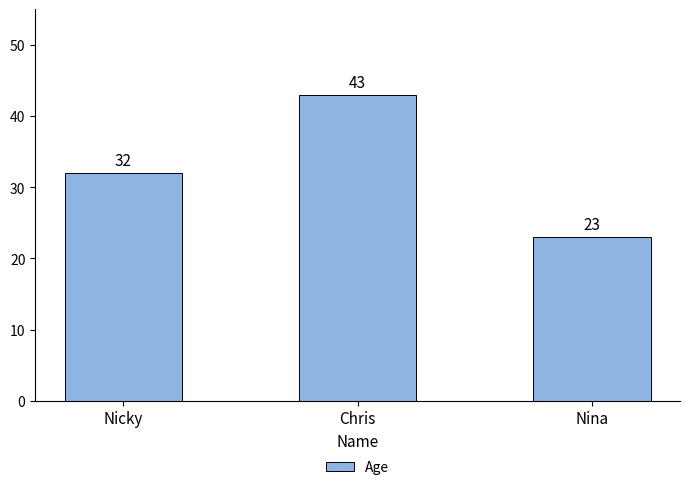

True or false: the data shows 17 at Nicky.

False